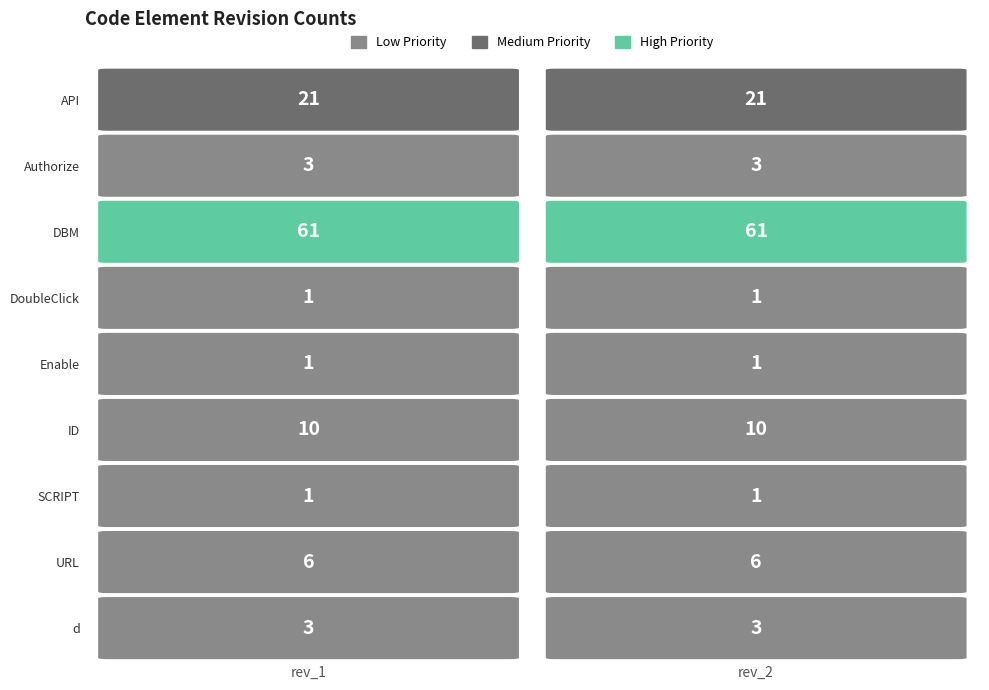

What is the sum of the Enable values at rev_1 and rev_2?

2